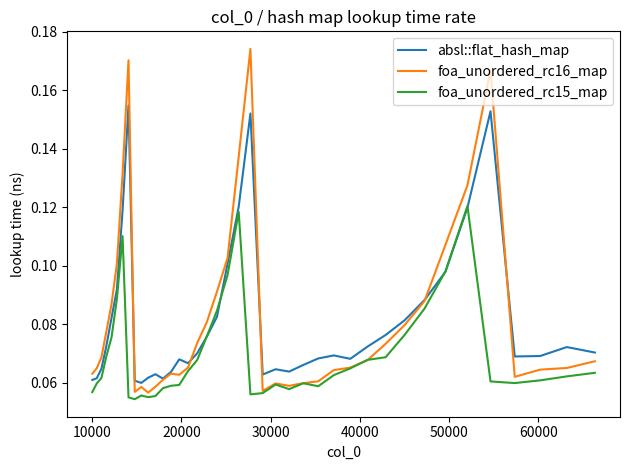

Which series has the widest spread of values?

foa_unordered_rc16_map